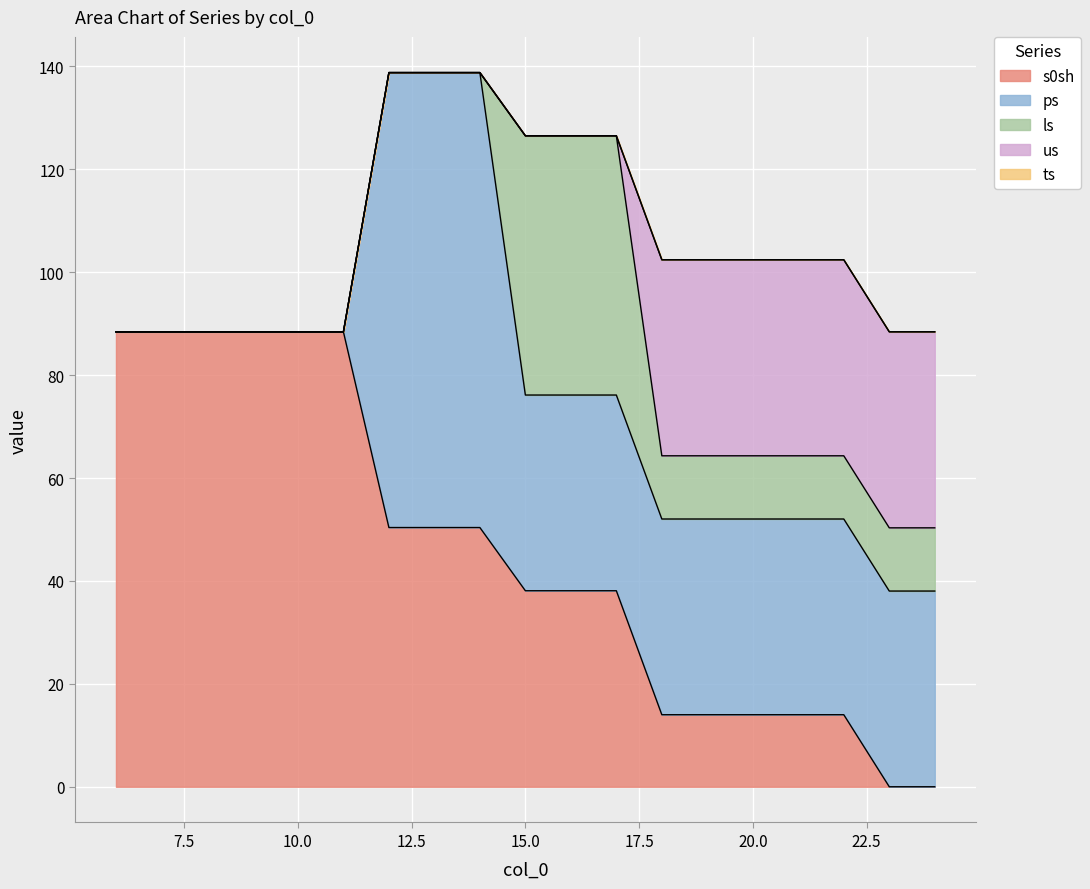

How many data points in s0sh are less than 38?

7